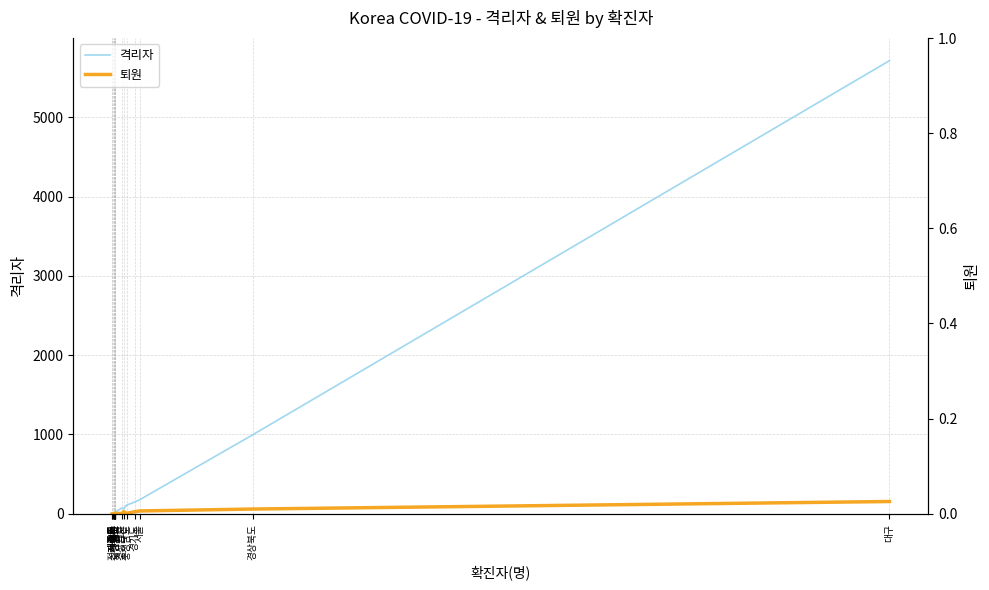

Which series has the widest spread of values?

격리자